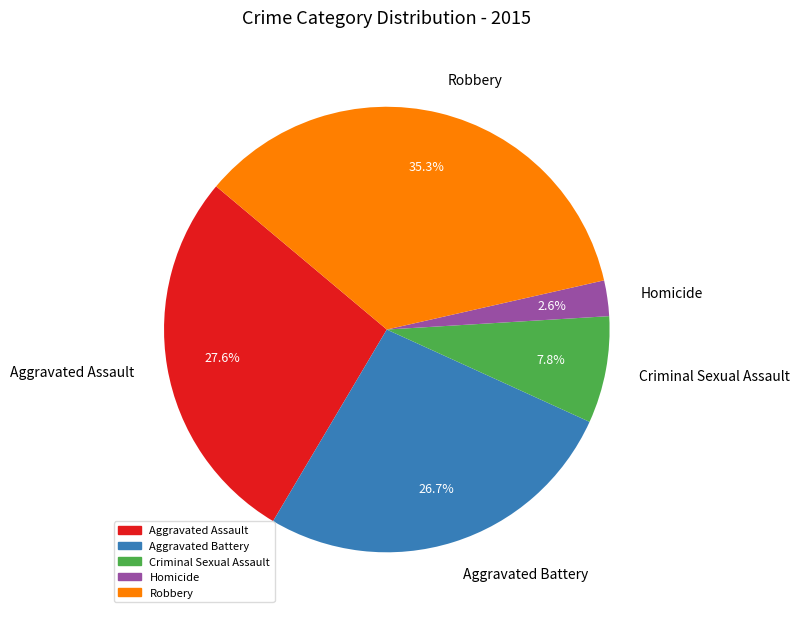

Count the number of slices in the pie.

5